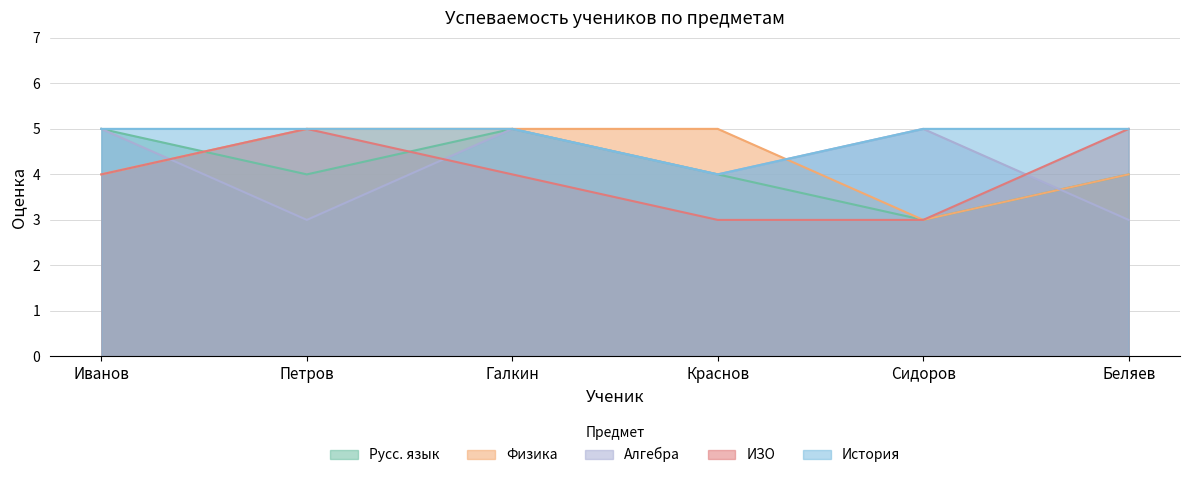

How many lines are shown in the chart?

5